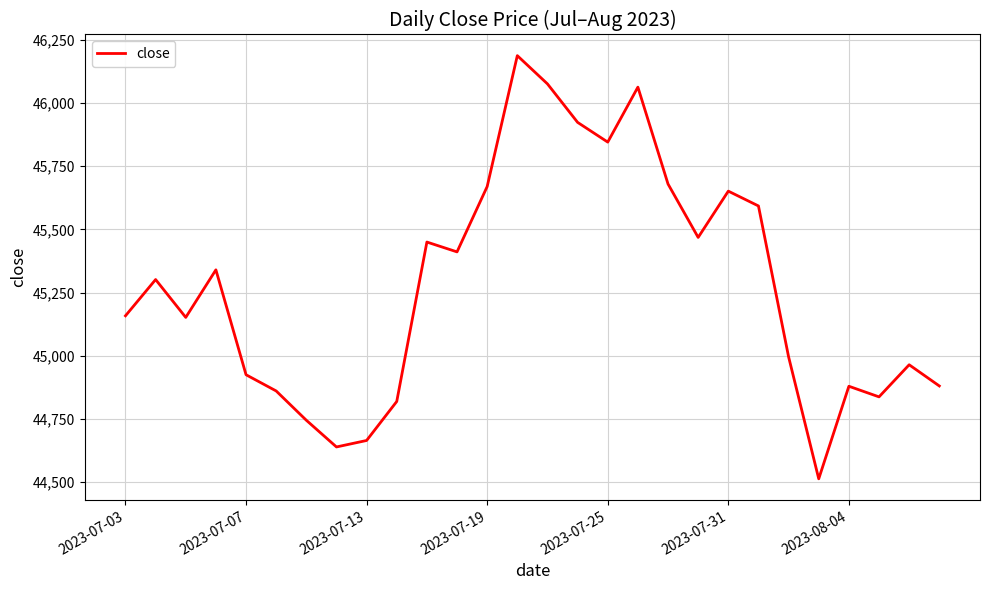

What is the maximum value shown in the chart?

46186.9